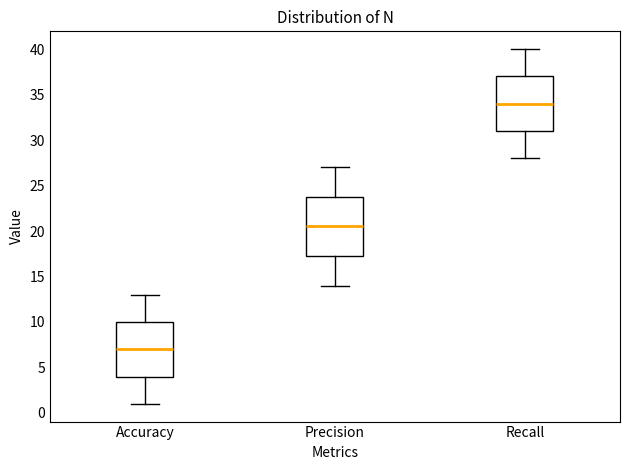

Where is the lower edge of the box for Accuracy on the y-axis? The values are not printed on the chart, so give them approximately, as read against the axis.

4.0